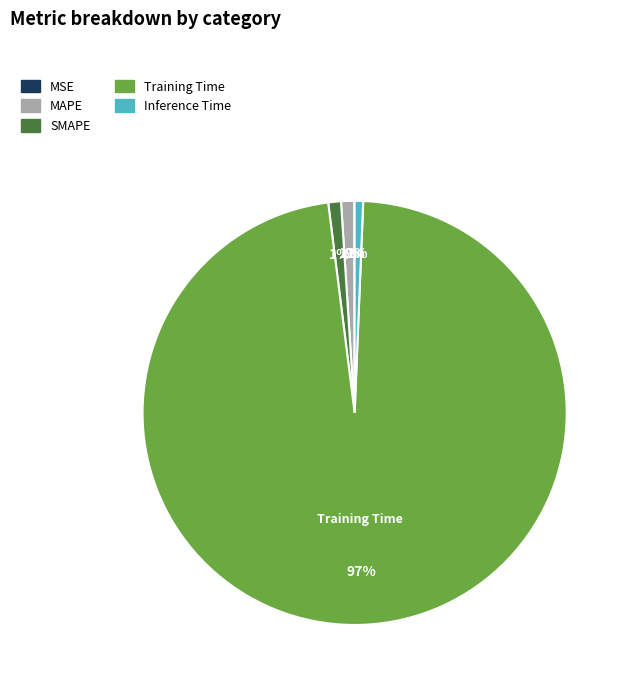

To the nearest percent, what is the average slice percentage?

20%